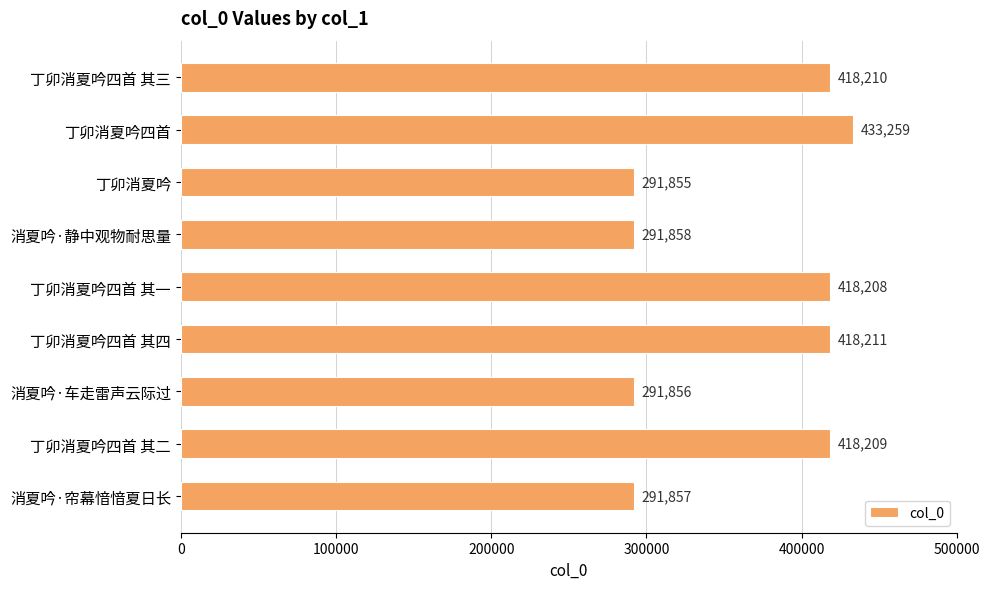

The chart shows a value of 167538 at 消夏吟·帘幕愔愔夏日长. True or false?

False